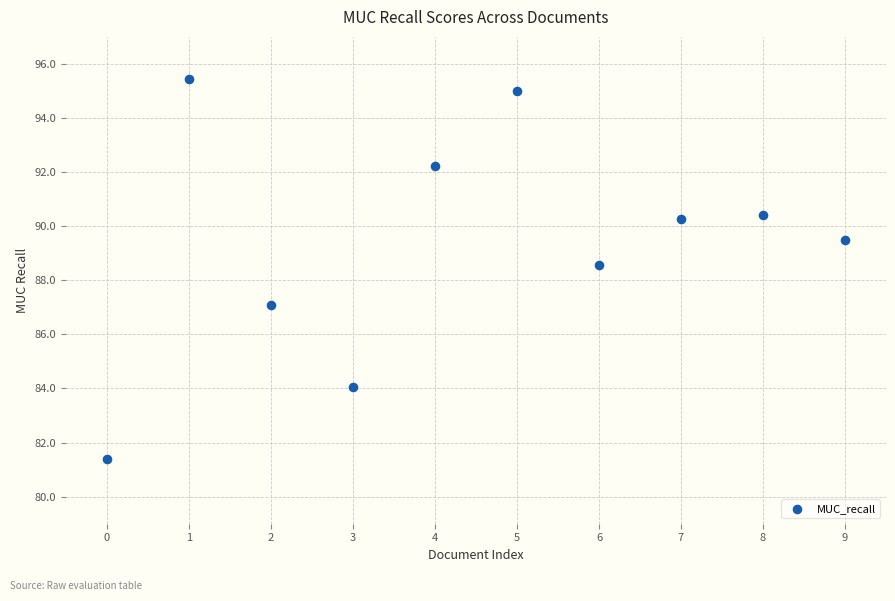

What Y value in the scatter plot is closest to 88?

88.6